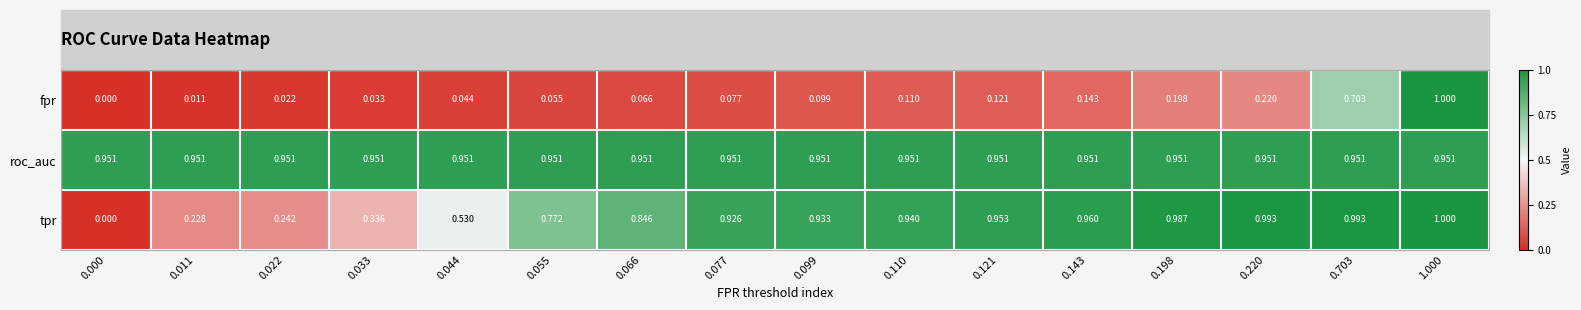

At how many categories does at least one series exceed 0?

16